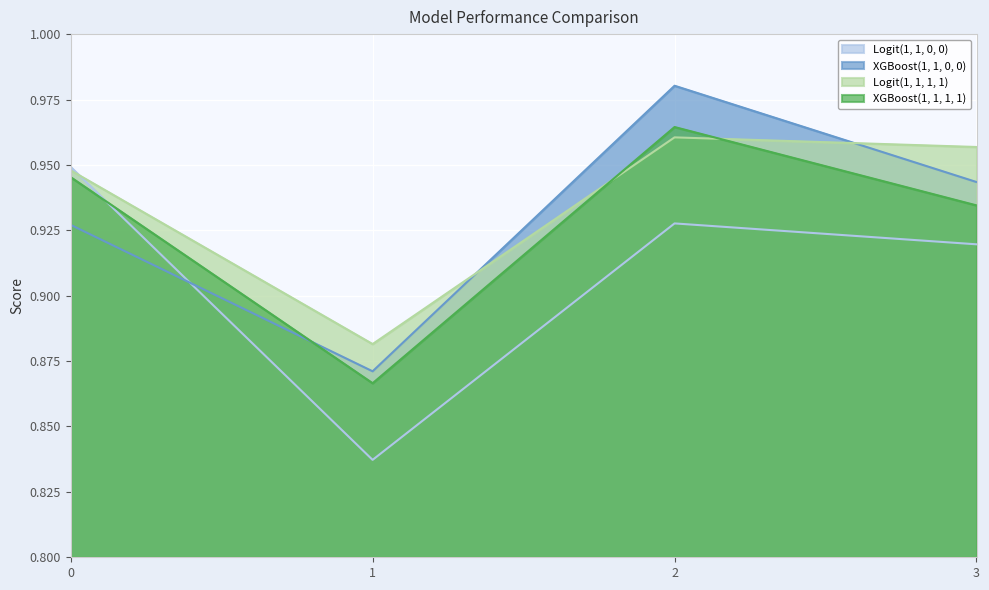

At which label does XGBoost(1, 1, 1, 1) reach its minimum?

1